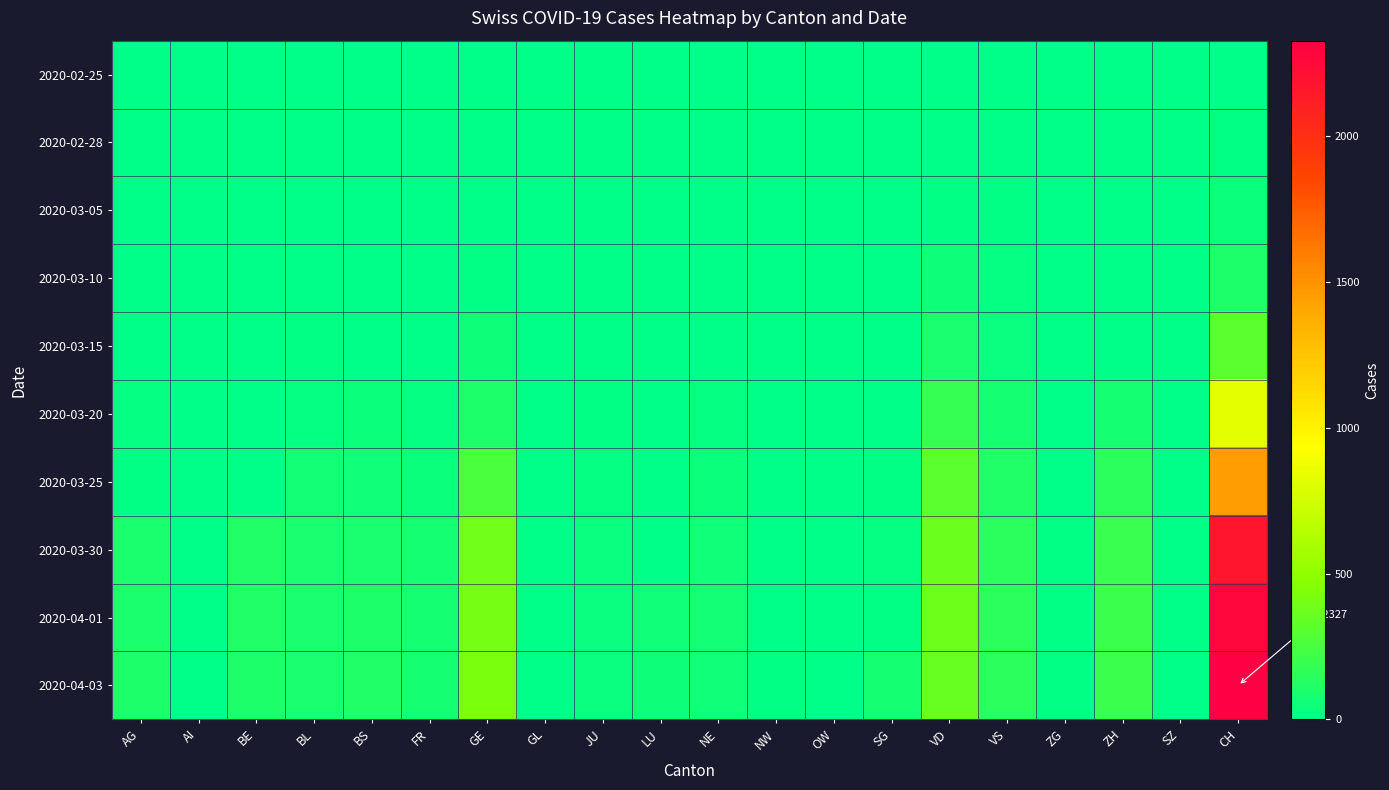

Which series has the largest total across all categories?

2020-04-03